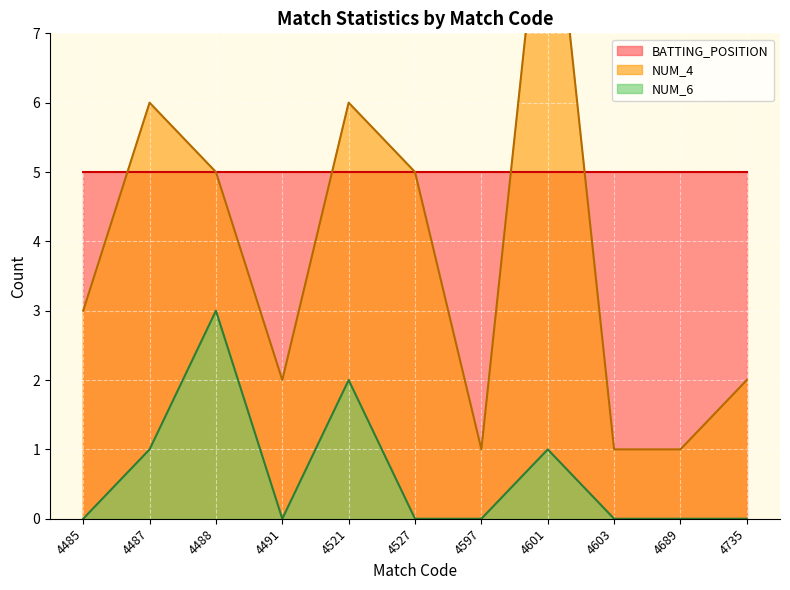

What is the sum of the NUM_6 values at 4521 and 4597?

2